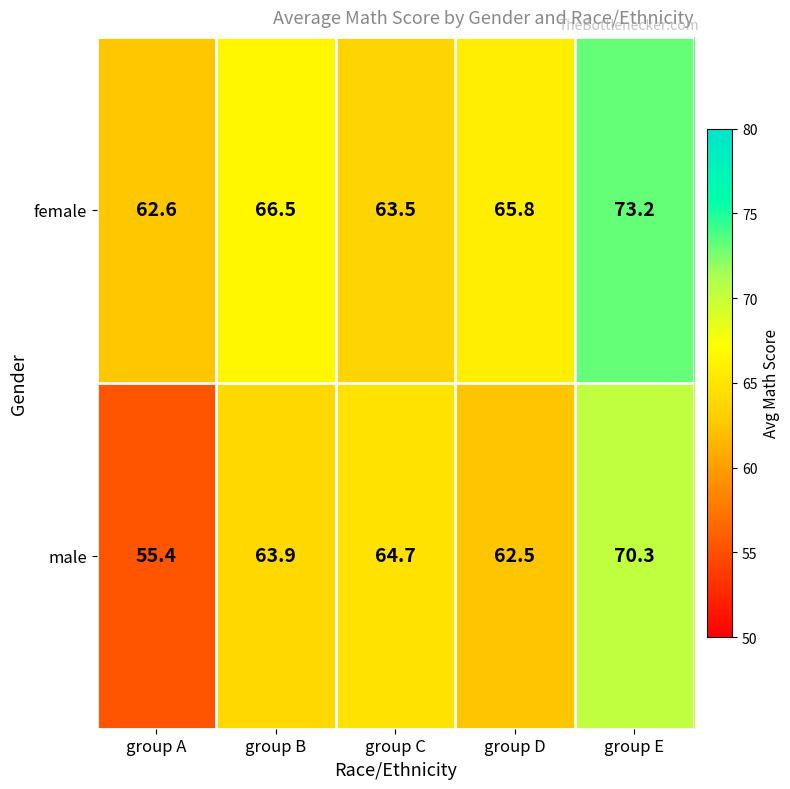

Reading left to right, extract all data points from this chart.

female: 62.6	66.5	63.5	65.8	73.2
male: 55.4	63.9	64.7	62.5	70.3